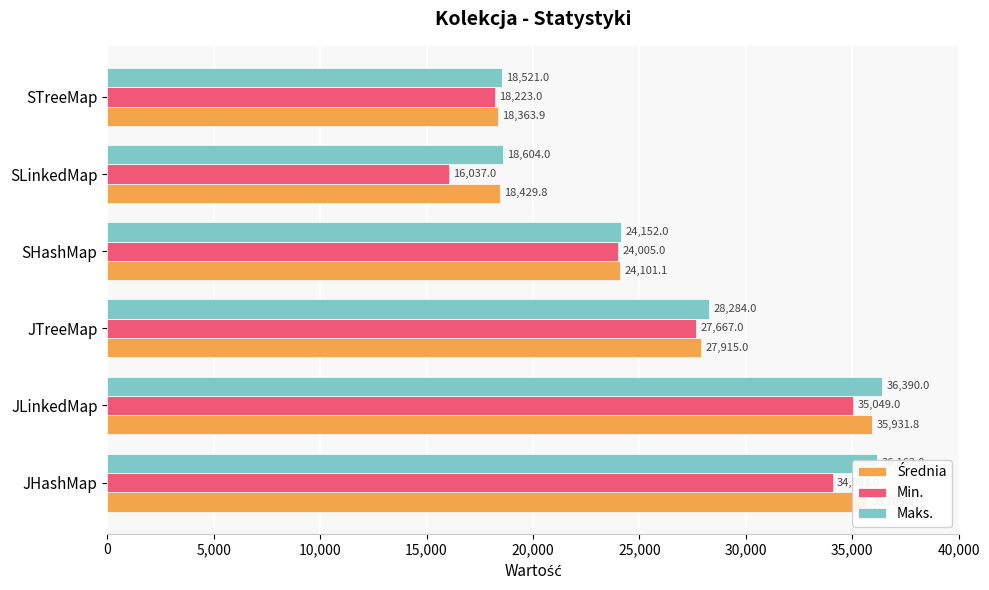

What is the difference between the maximum and minimum values in the Min. series?

19012.0